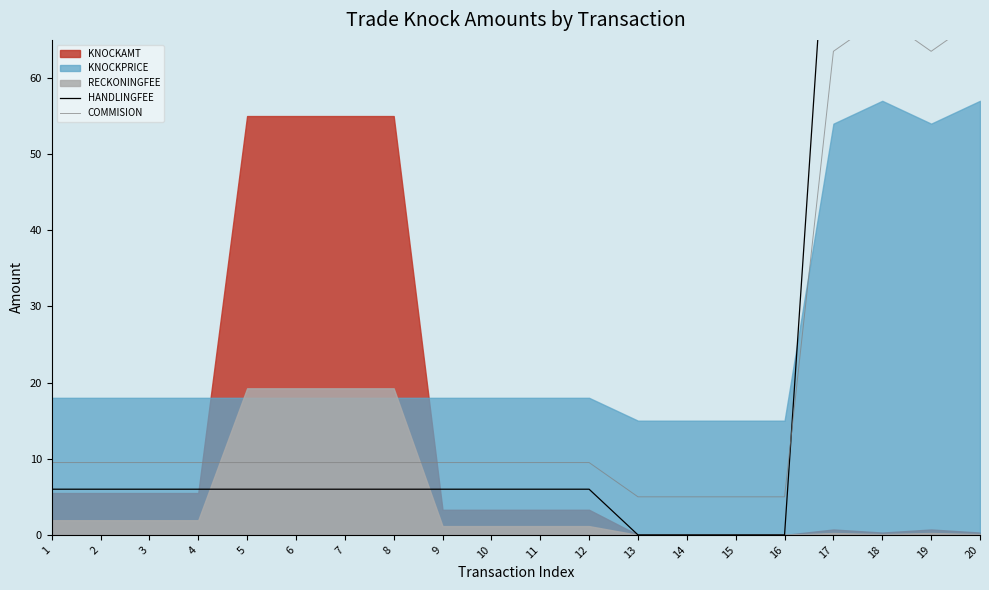

Which series ends up on top after the final intersection of HANDLINGFEE and COMMISION?

HANDLINGFEE